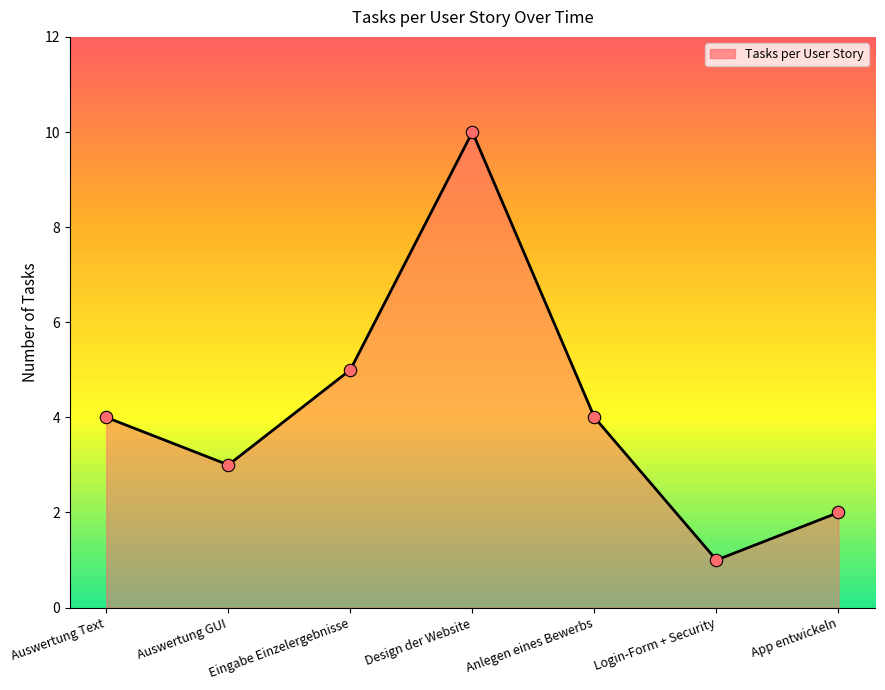

Approximately how many times larger is the value at Auswertung GUI compared to App entwickeln?

1.5